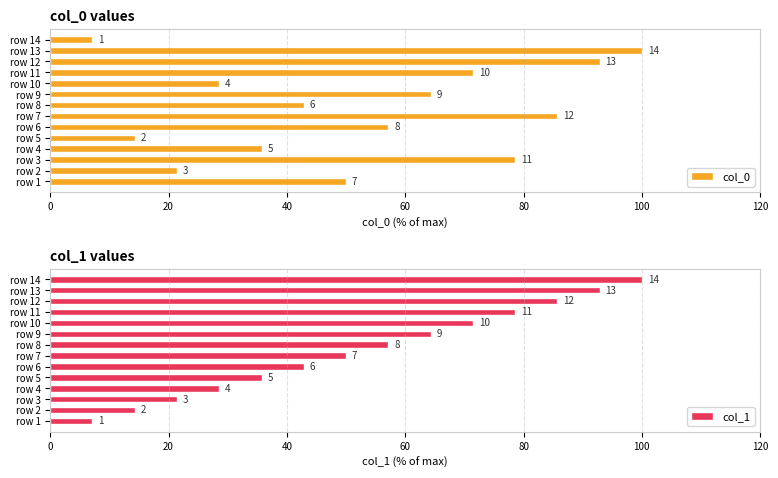

How many series are shown in this chart?

2